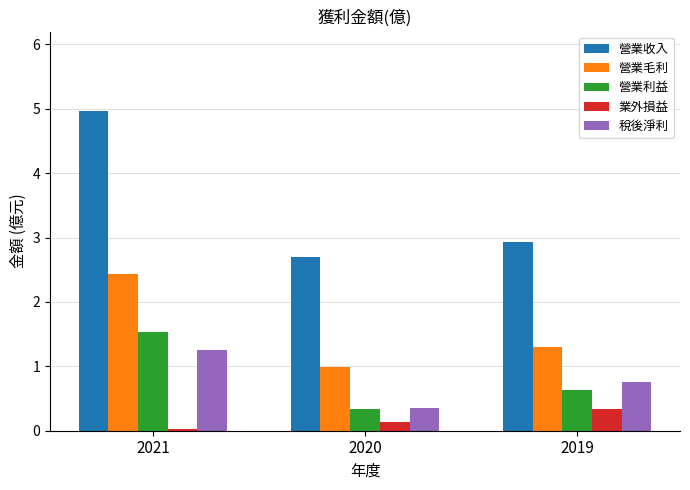

What are all the series names shown in the legend?

營業收入, 營業毛利, 營業利益, 業外損益, 稅後淨利